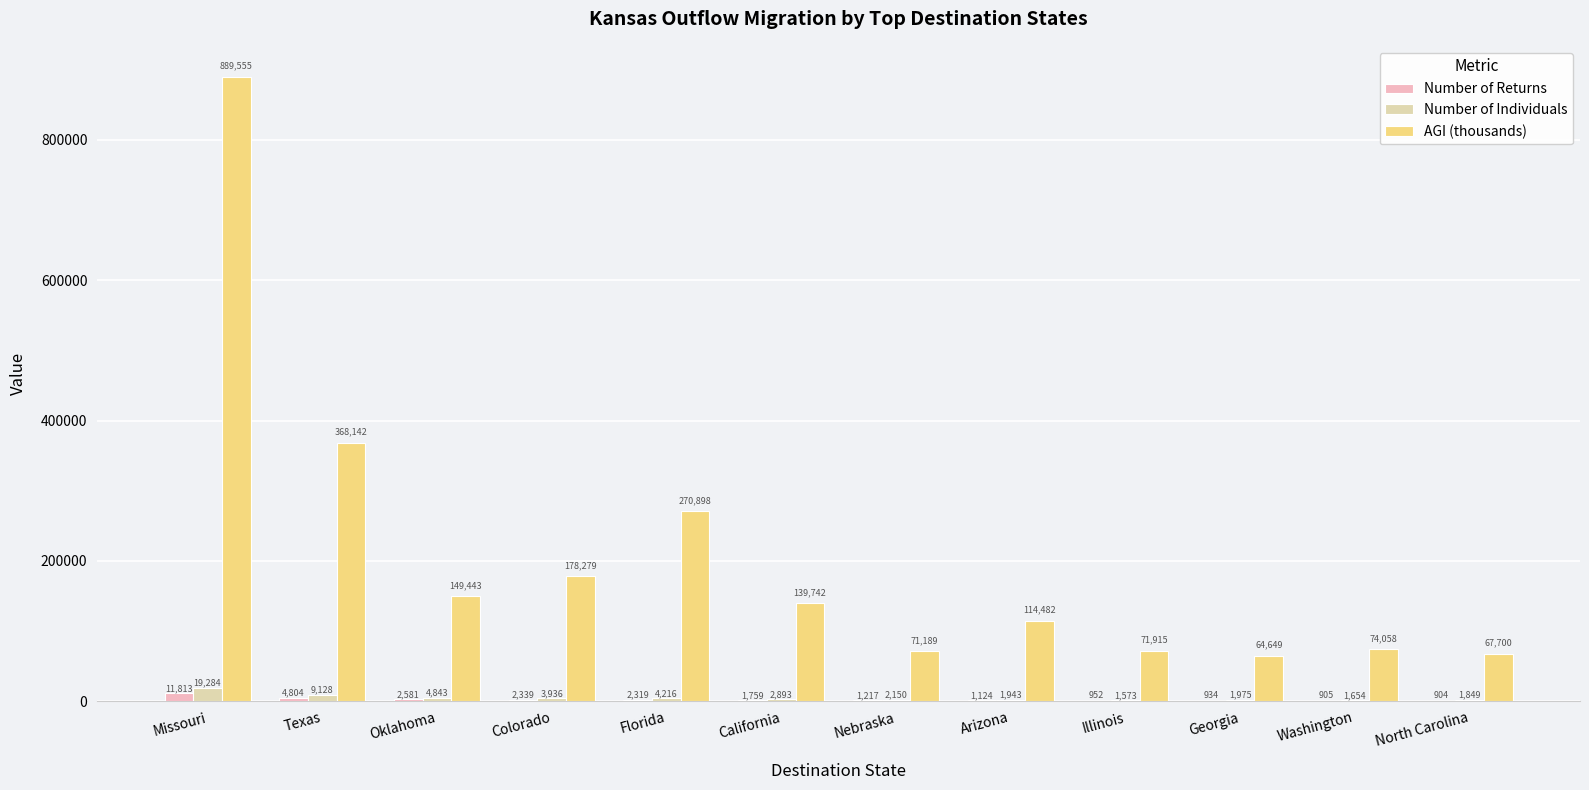

Which label corresponds to the largest value in the chart?

Missouri